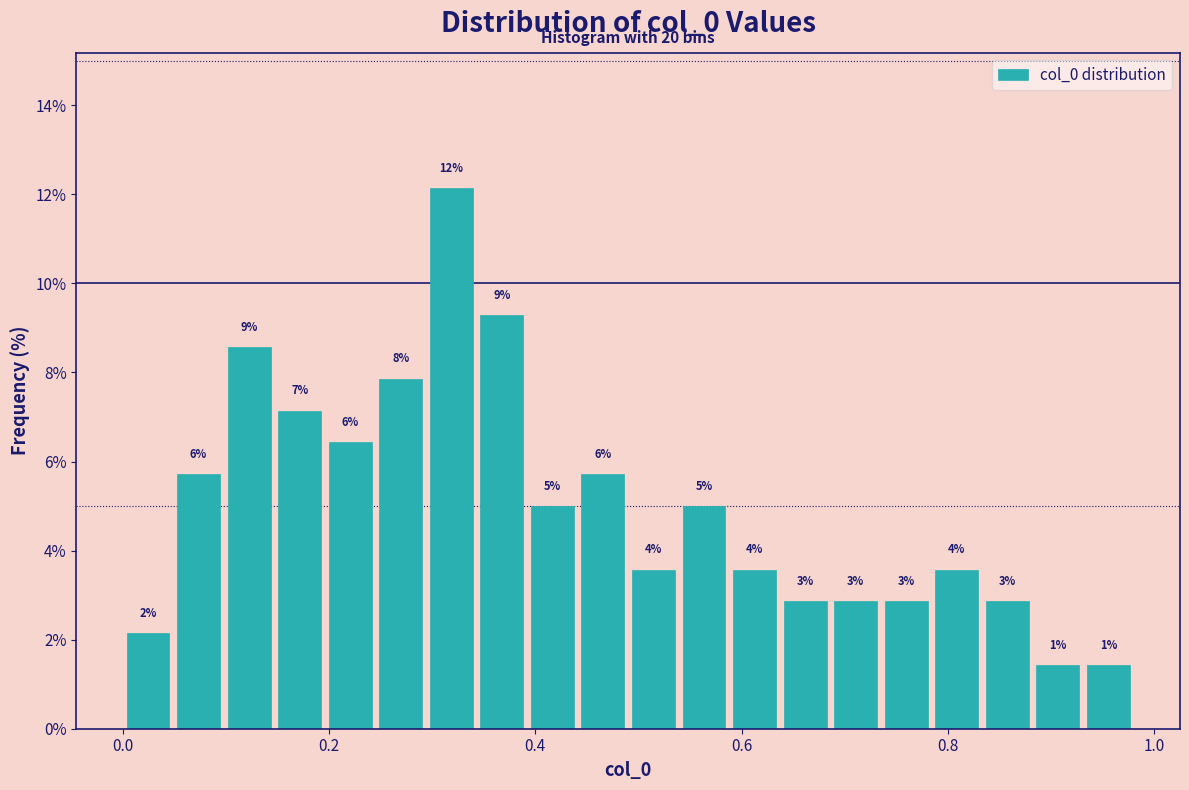

Read against the x-axis, roughly where is the centre of the tallest bar?

0.32